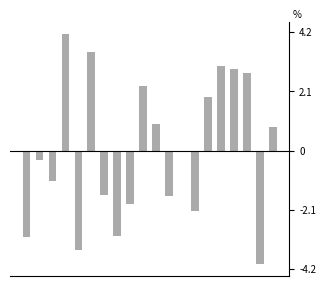

What is the greatest value displayed?

4.1